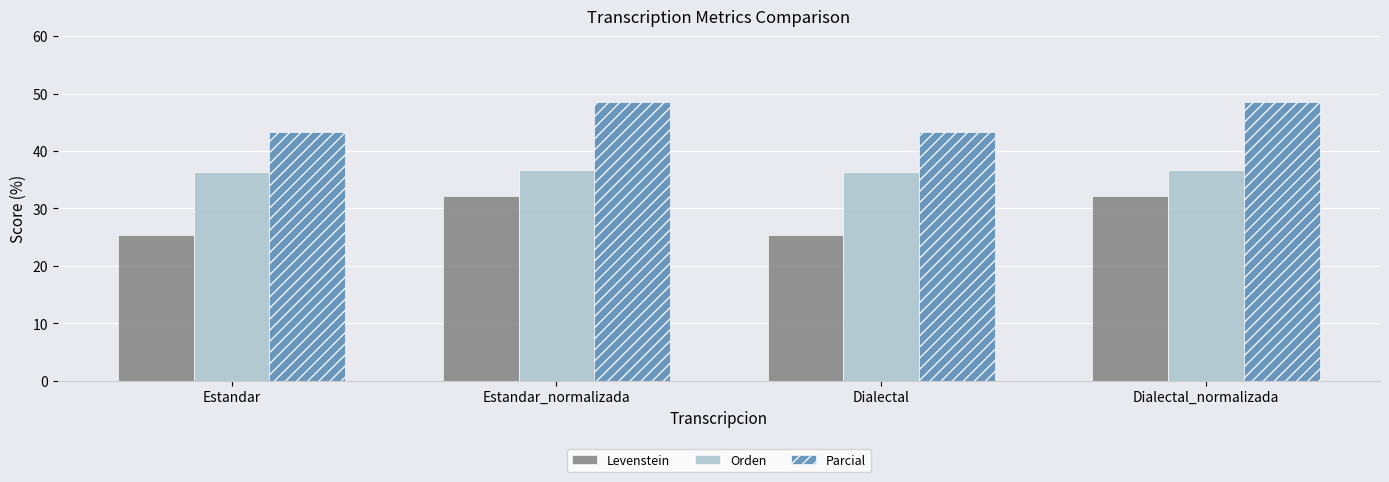

Rank the series at Dialectal from lowest to highest value.

Levenstein, Orden, Parcial